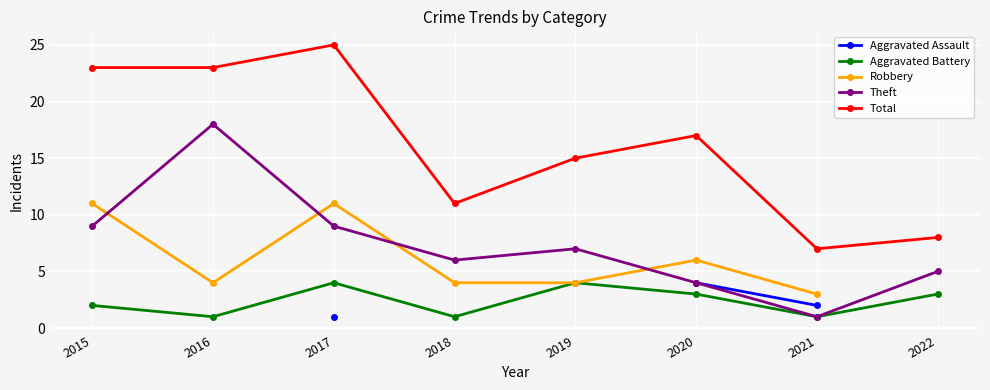

At which label is Theft closest to 9?

2015